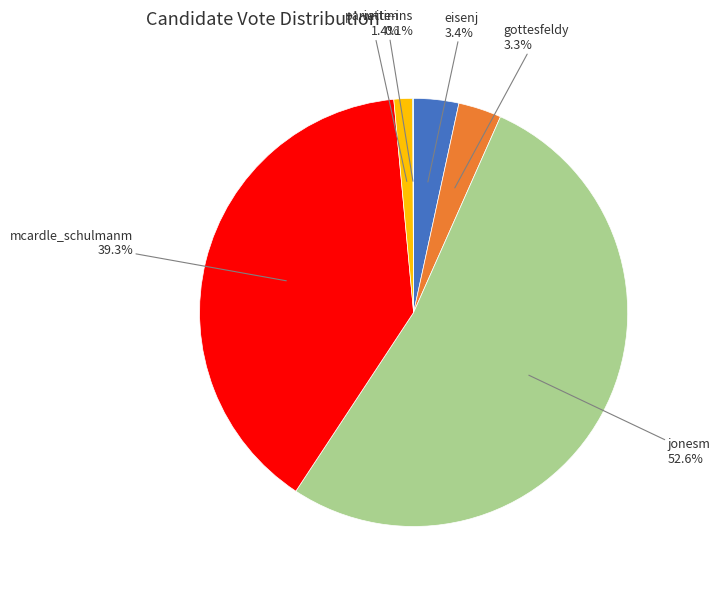

Does any single category account for the majority?

Yes